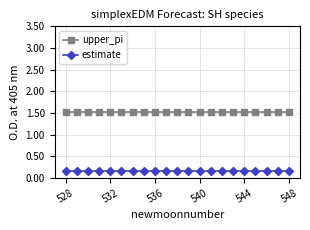

What is the greatest value displayed?

1.5